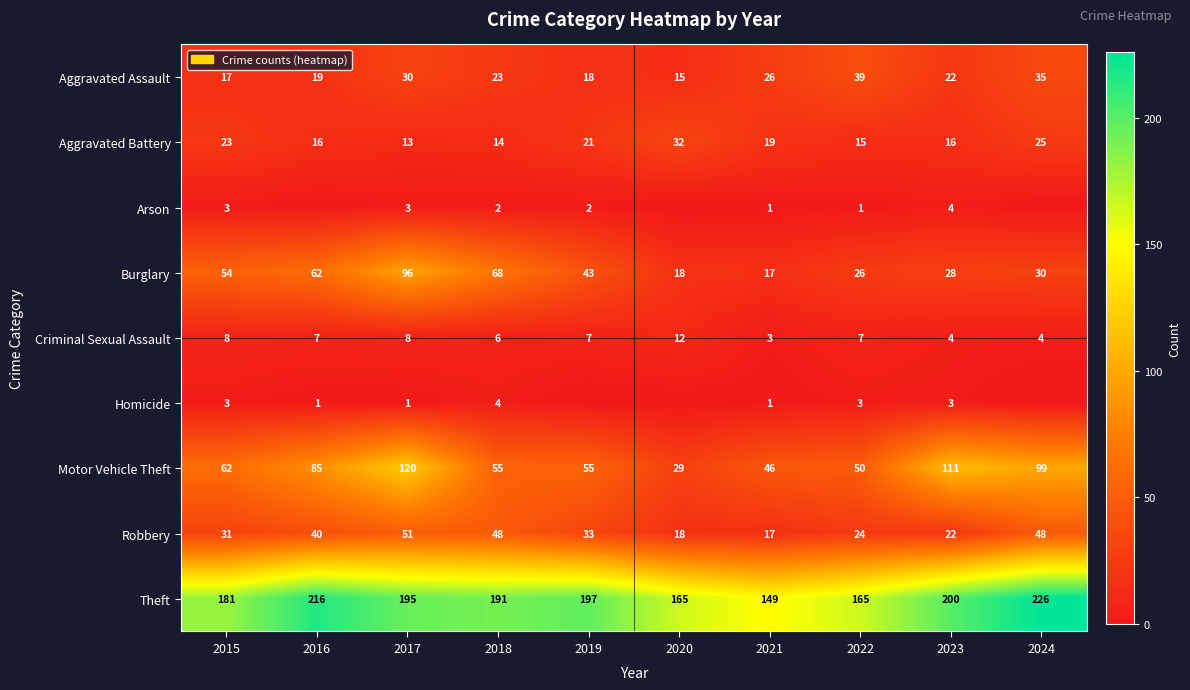

The Burglary series shows 17 at 2021. True or false?

True